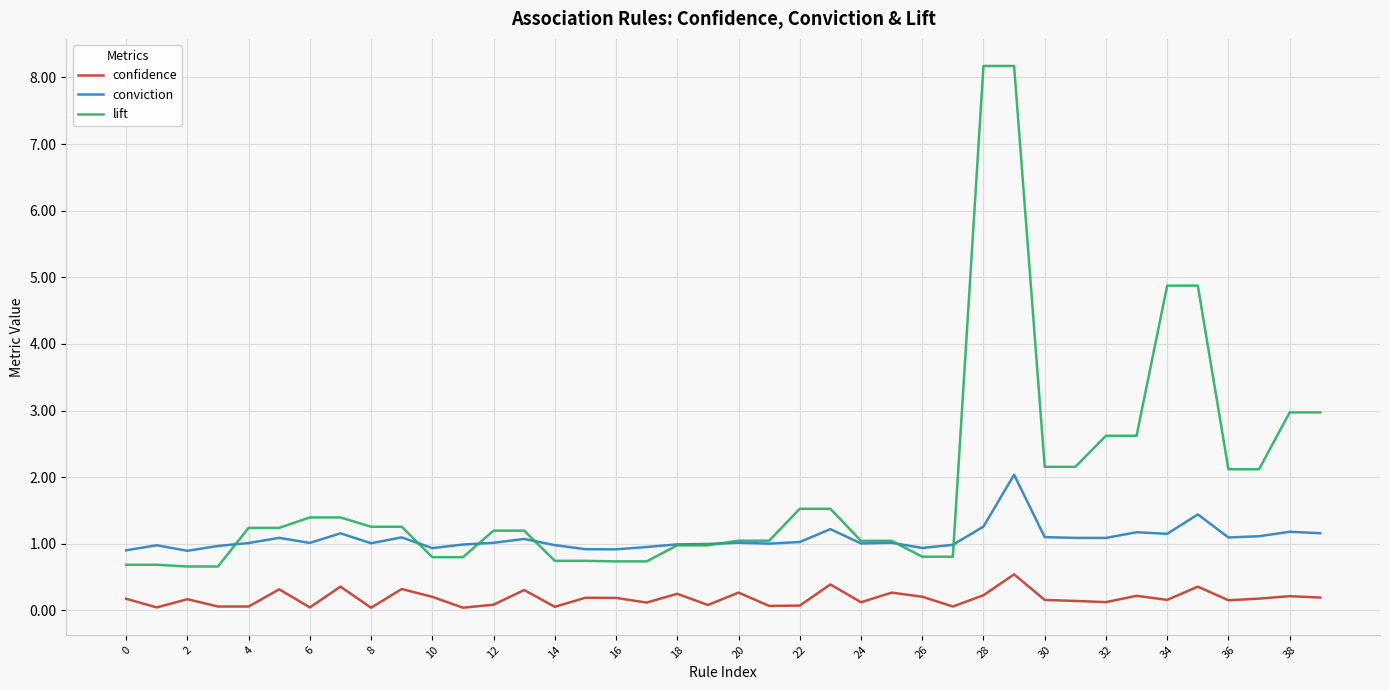

True or false: confidence and conviction cross at least once.

False